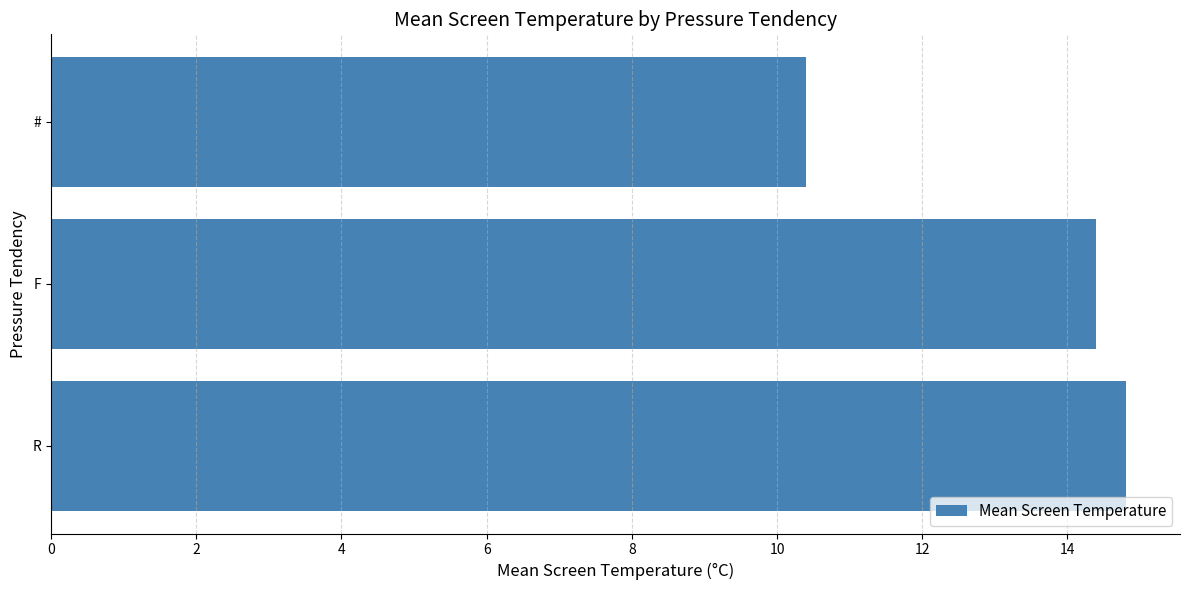

The chart shows a value of 9.6 at F. True or false?

False